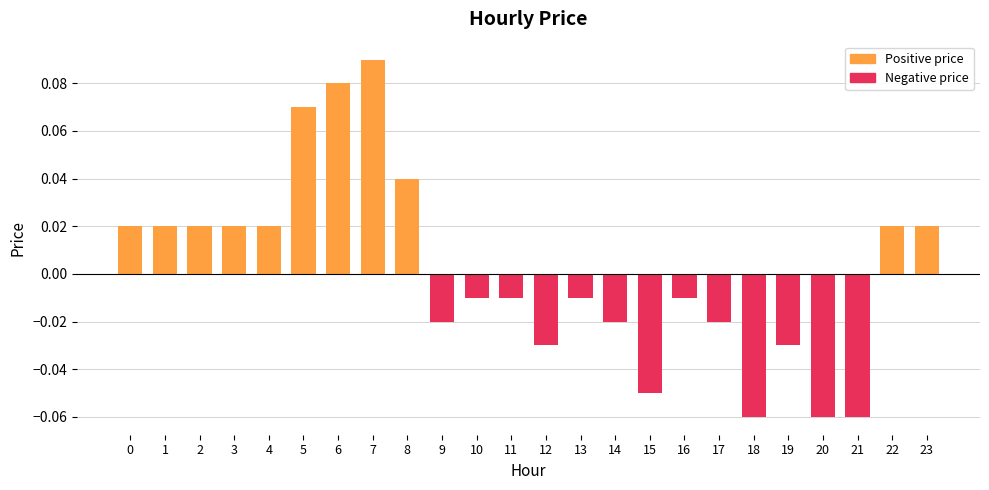

How many bars are there in total?

24